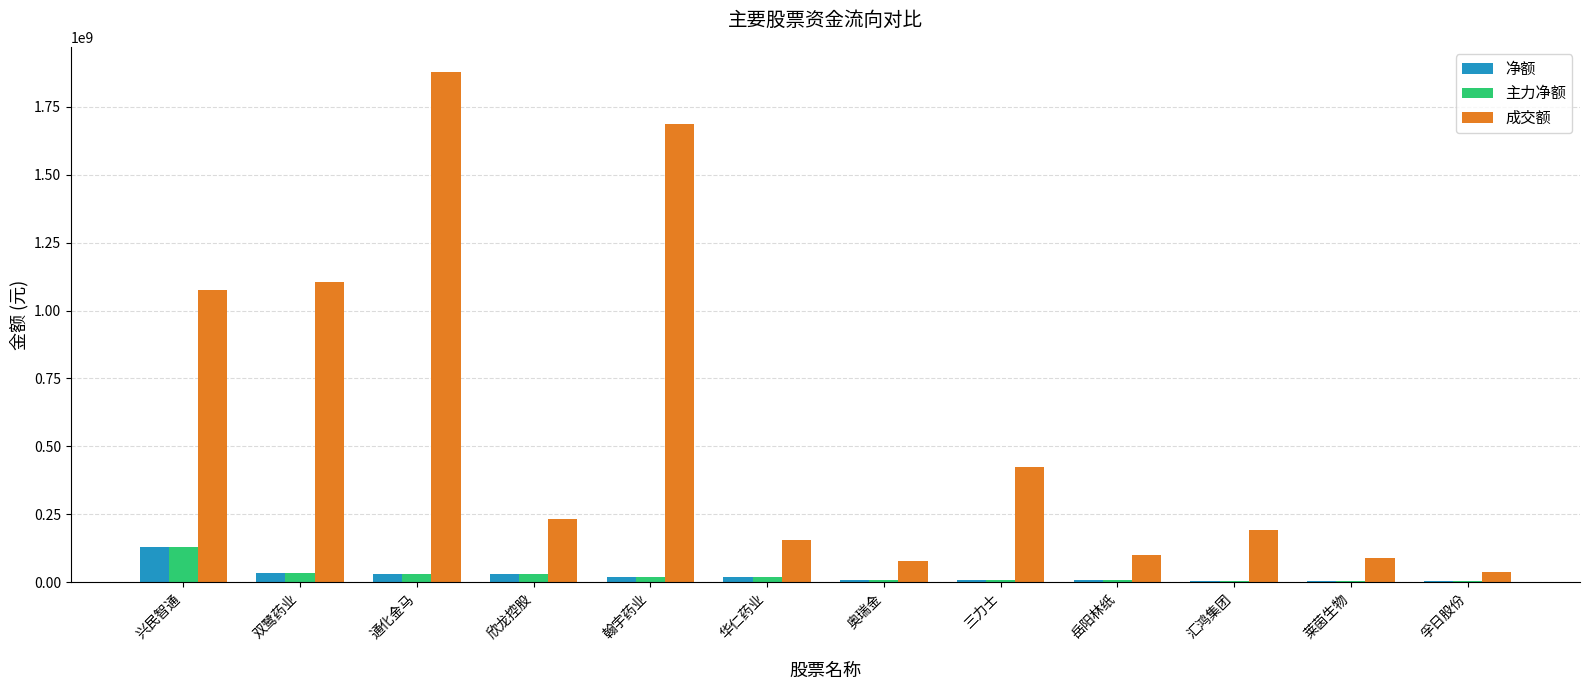

Between 翰宇药业 and 华仁药业, which series saw the biggest shift?

成交额